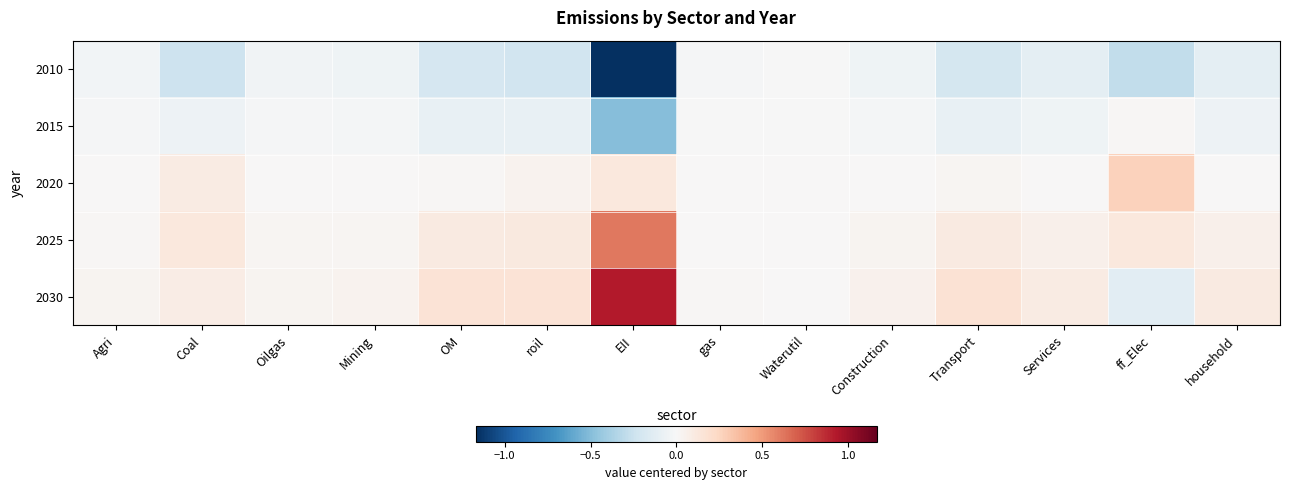

What is the smallest value displayed?

-1.2